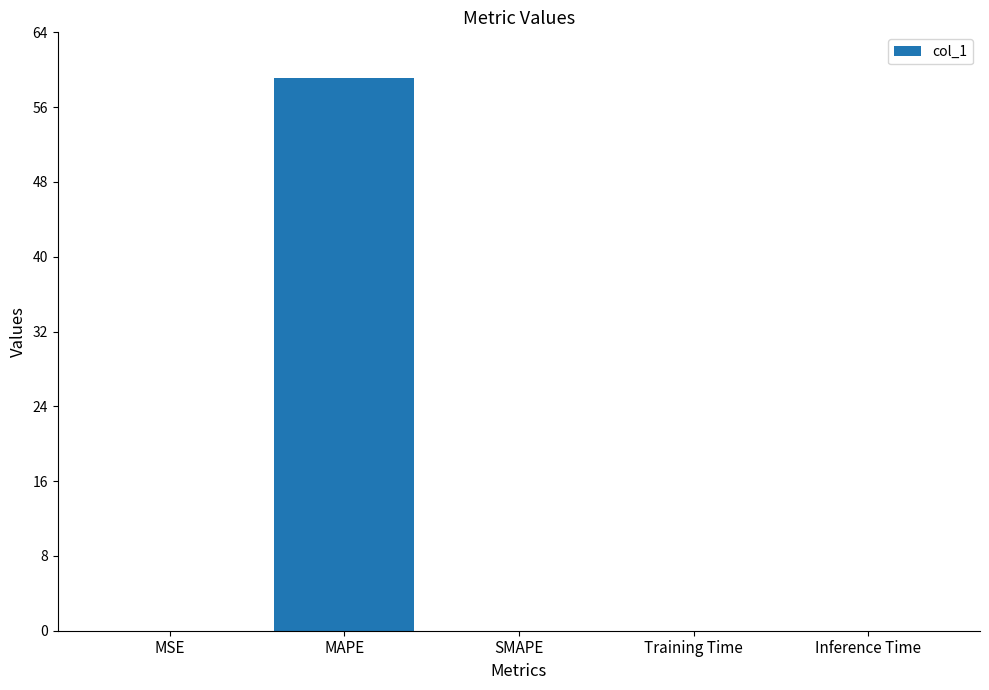

True or false: the data shows 59.2 at MAPE.

True